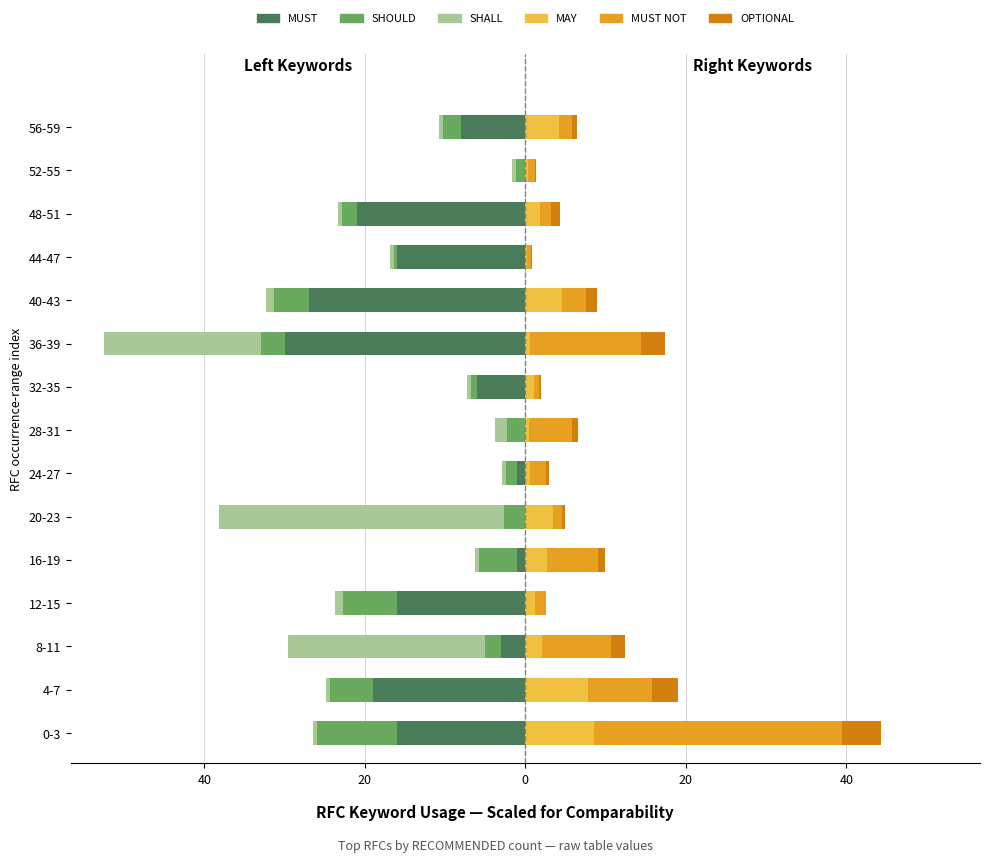

What is the smallest value displayed?

-35.5